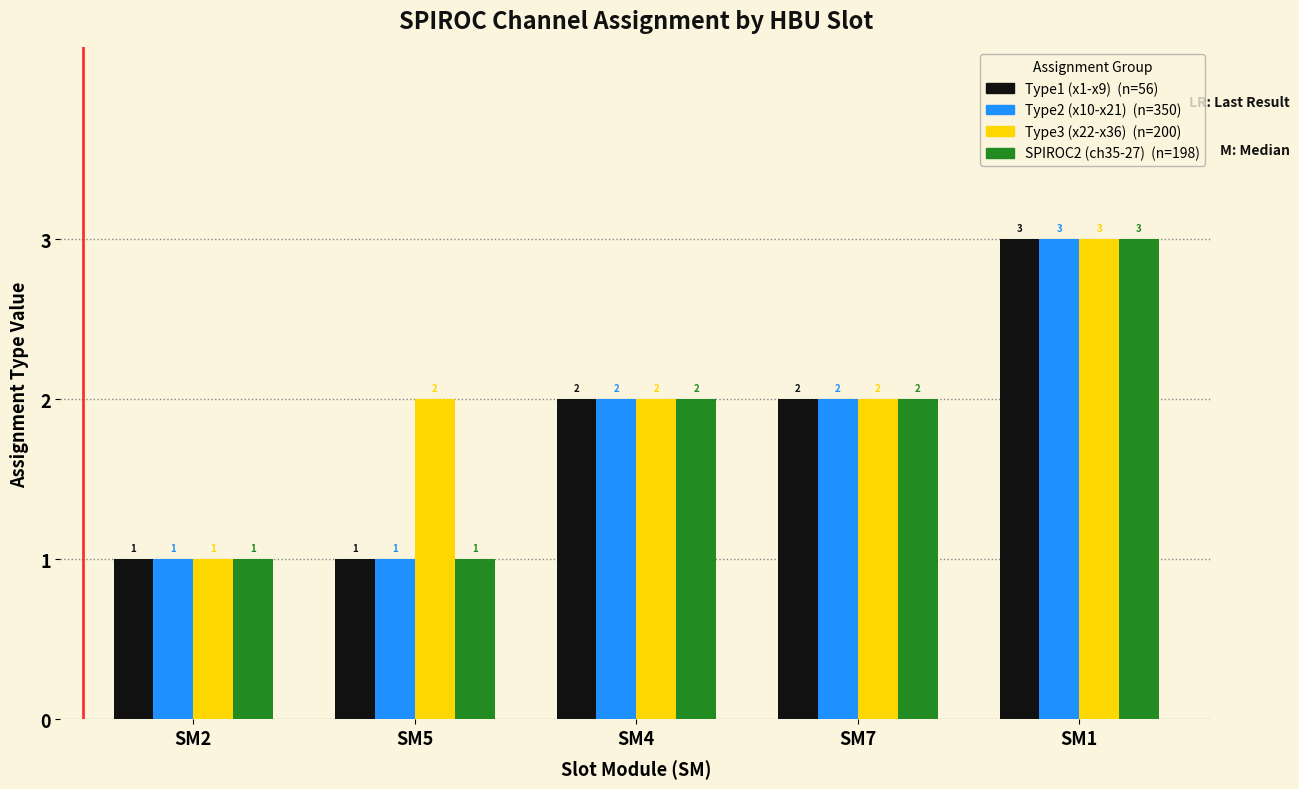

What is the total value across all series at SM5?

5